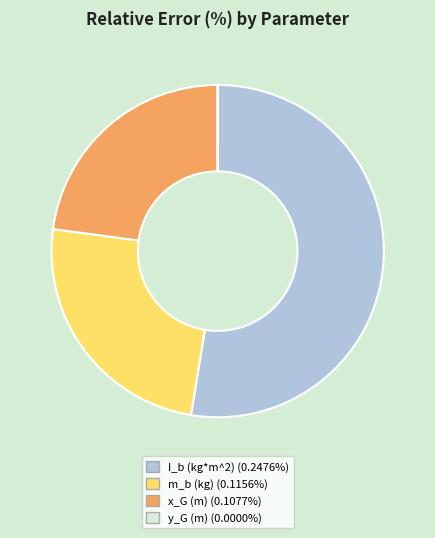

Does any single category account for the majority?

Yes